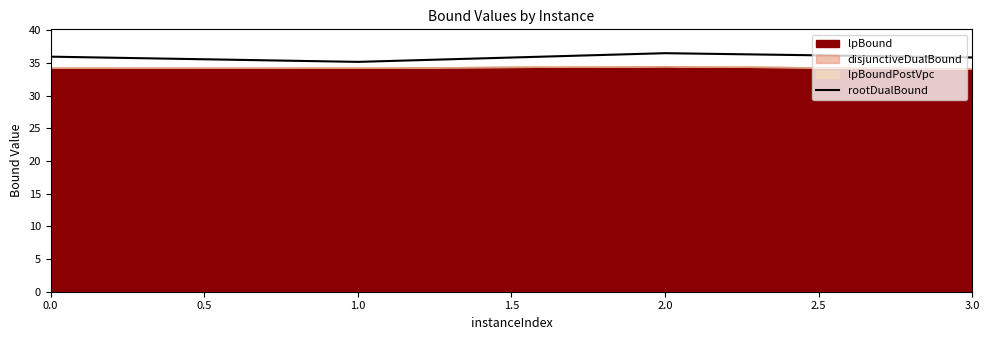

What is the difference between the second highest and minimum values?

0.8